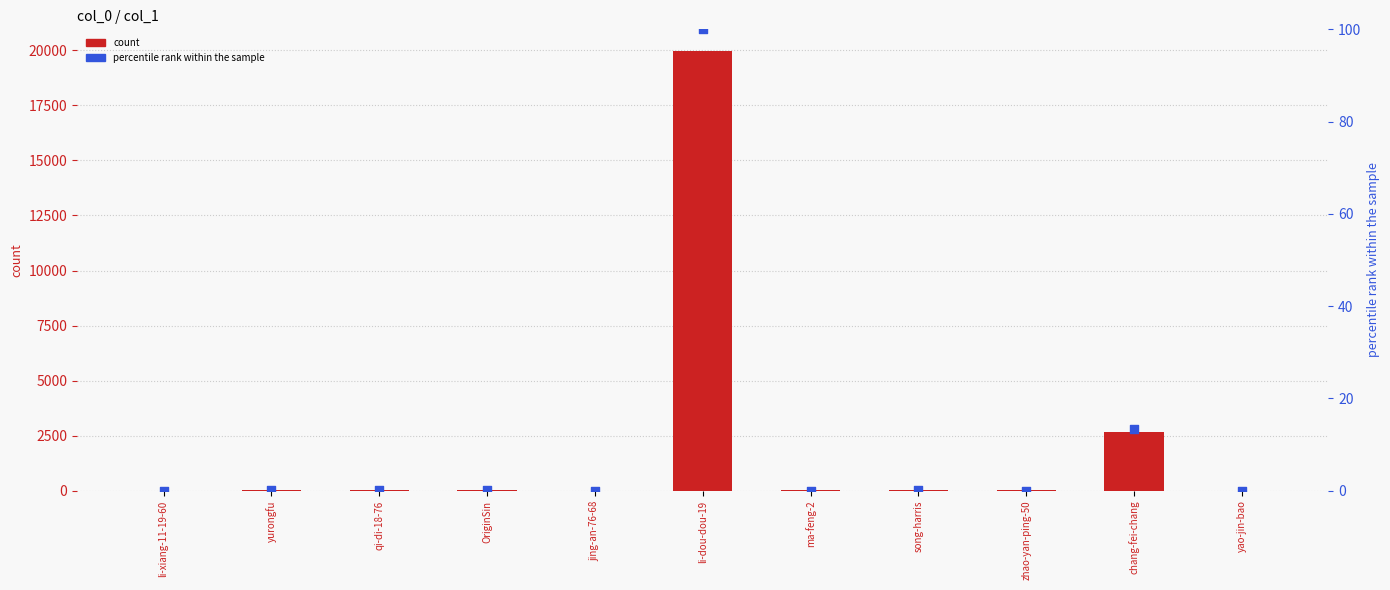

Which series contains the lowest Y value?

col_1